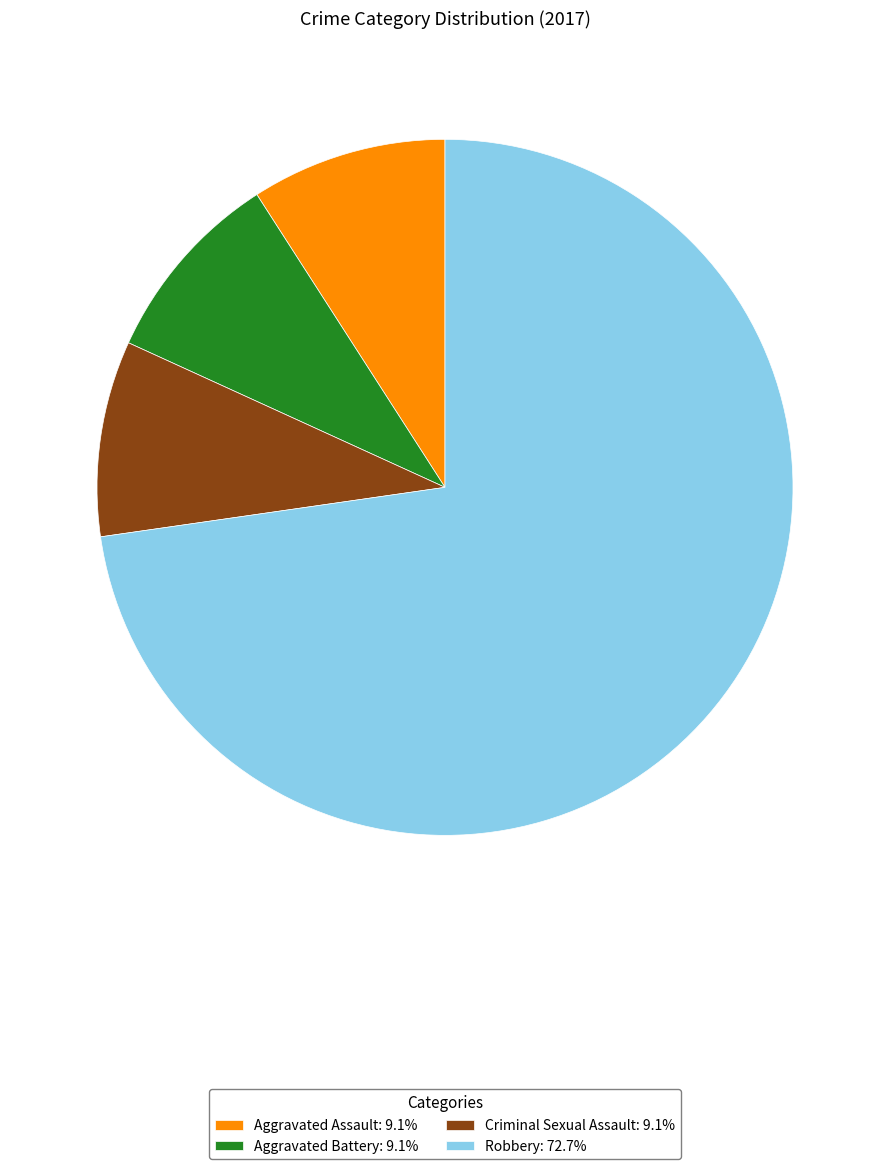

Combined, do Aggravated Assault: 9.1% and Robbery: 72.7% account for over 50%?

Yes